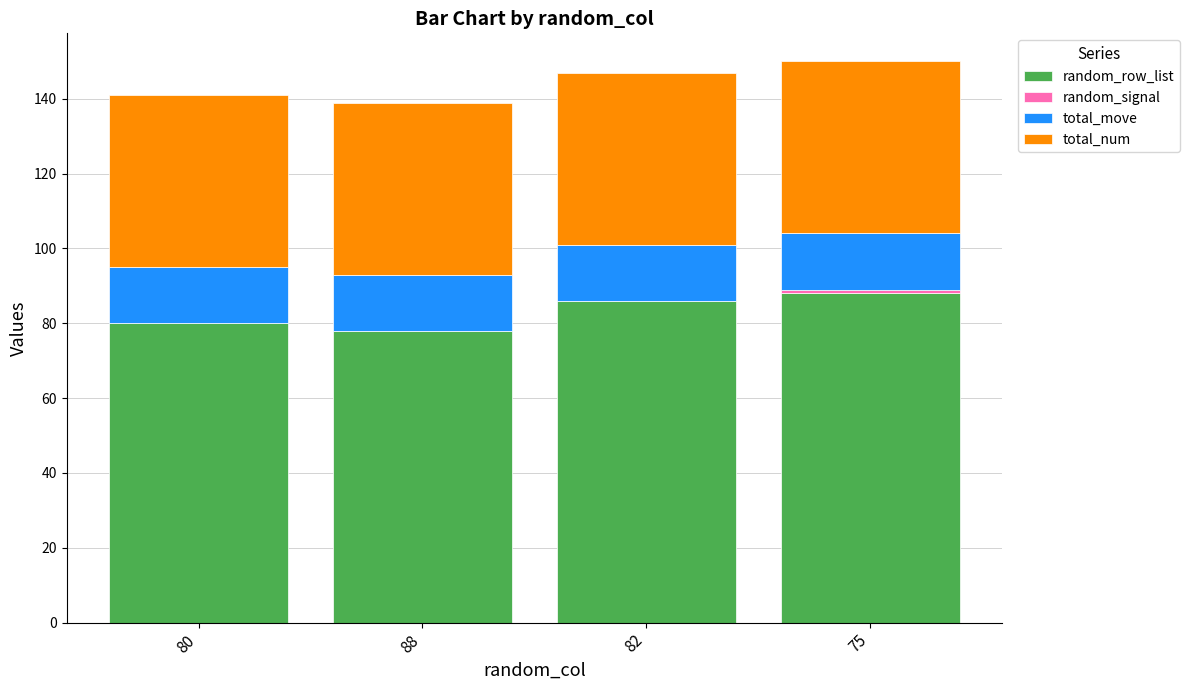

True or false: random_row_list has a value of 86 at 82.

True